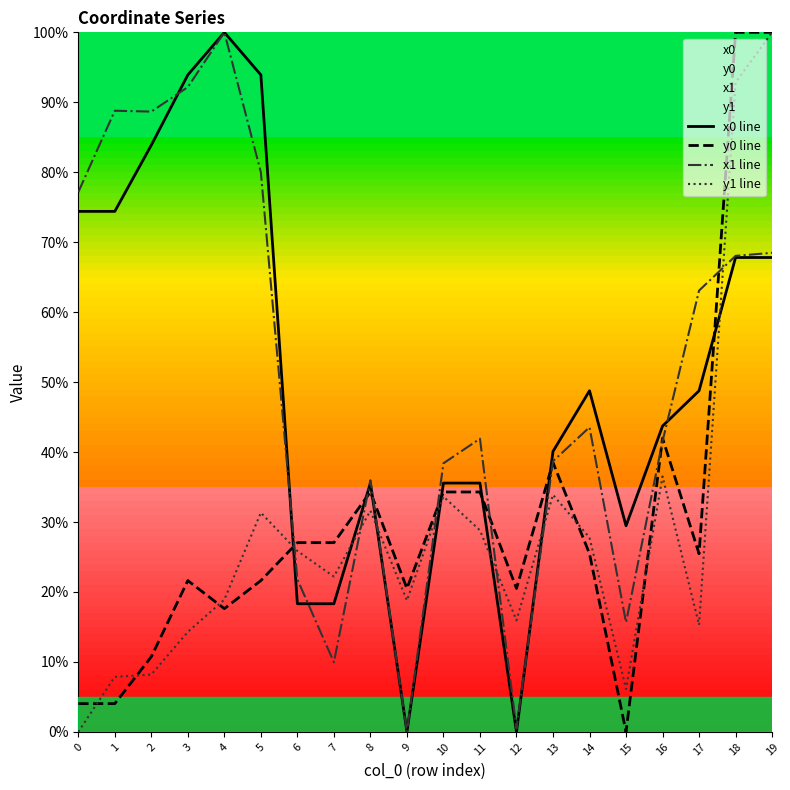

Is the value of x1 line at 10 greater than the value of x0 line at 19?

No